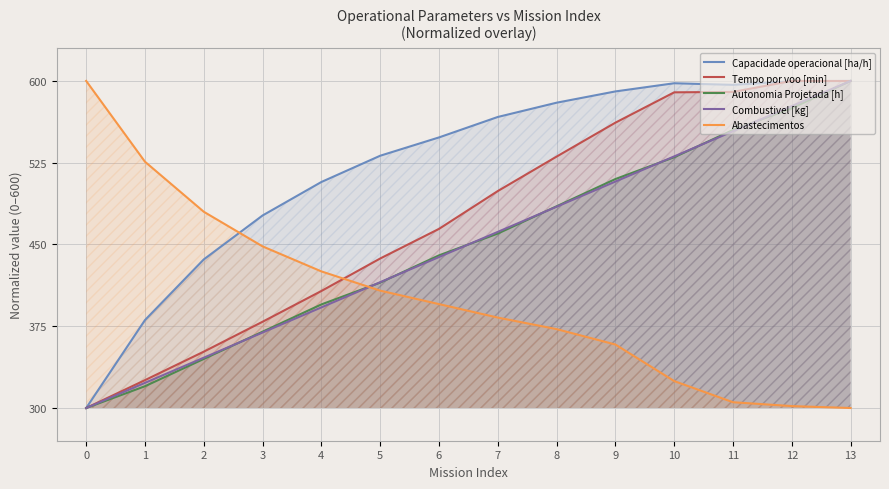

Which label corresponds to the largest value in the chart?

13